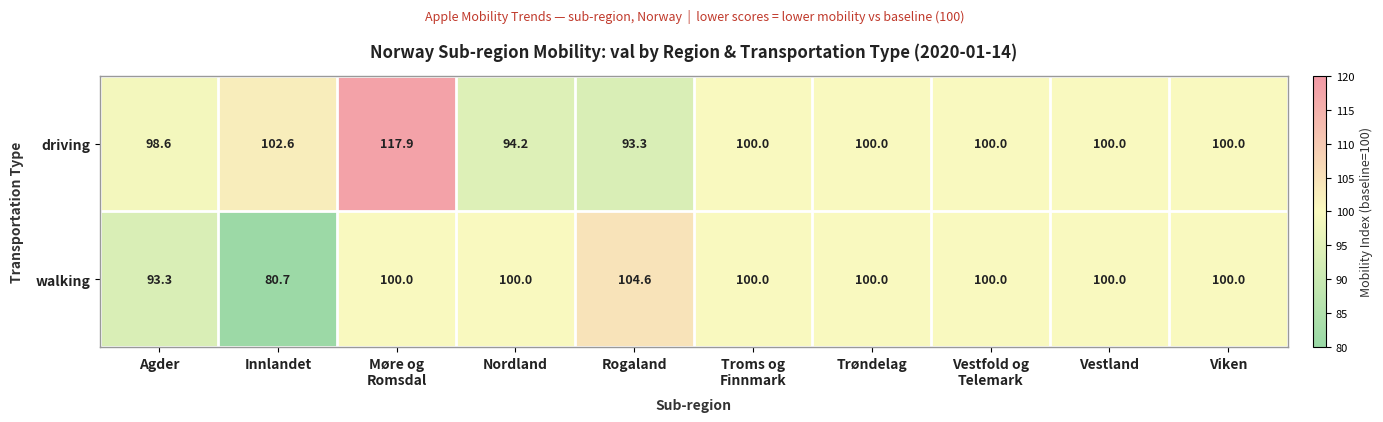

Which label corresponds to the smallest value in the chart?

Innlandet